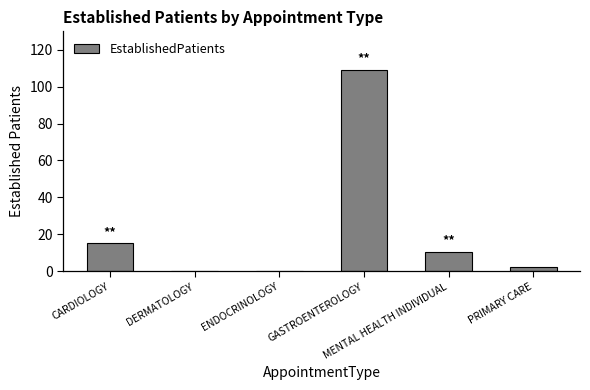

What is the sum of all values?

136.5